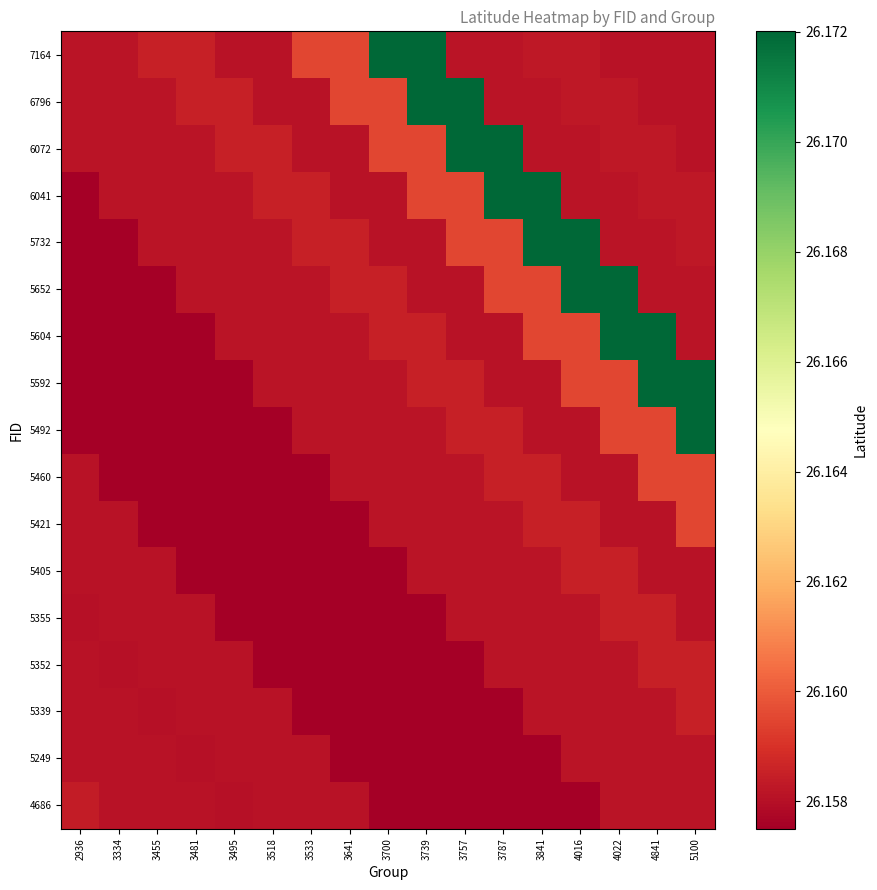

At which category does the chart reach its minimum across all series?

3841